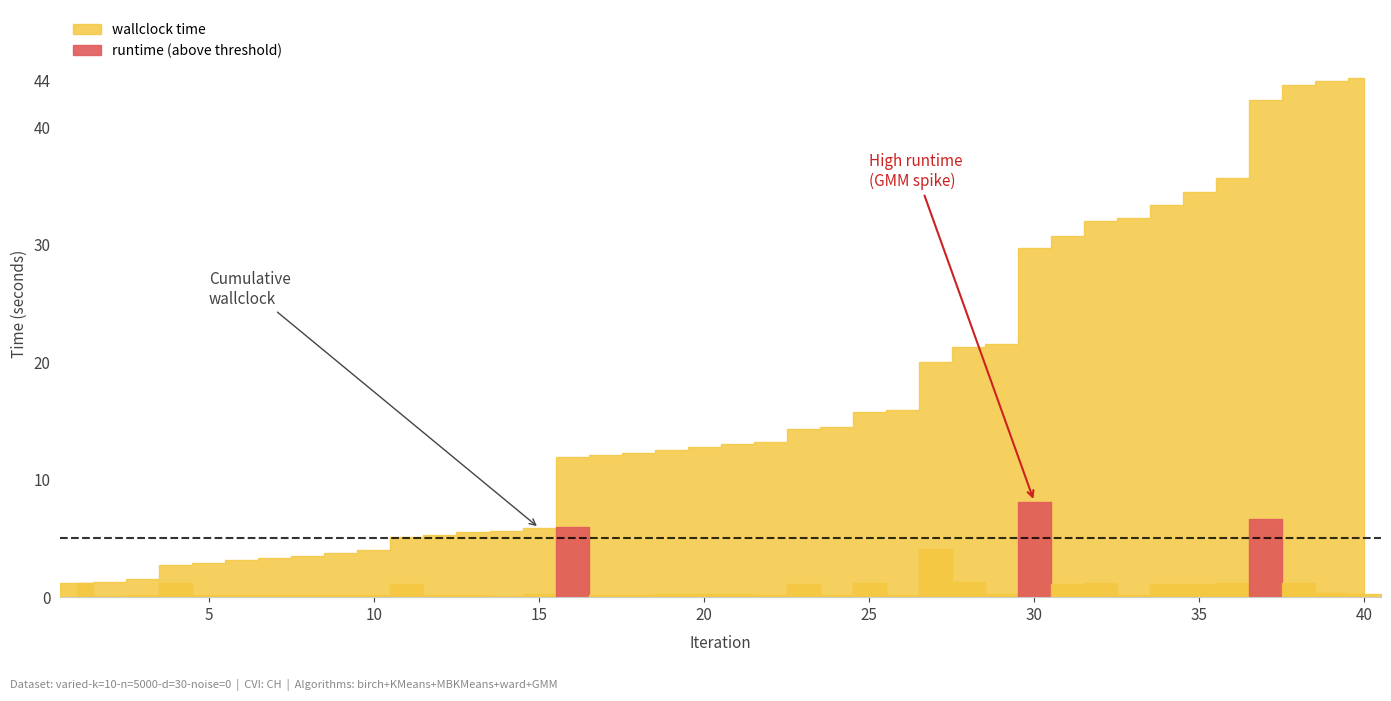

What are all the series names shown in the legend?

runtime, wallclock time